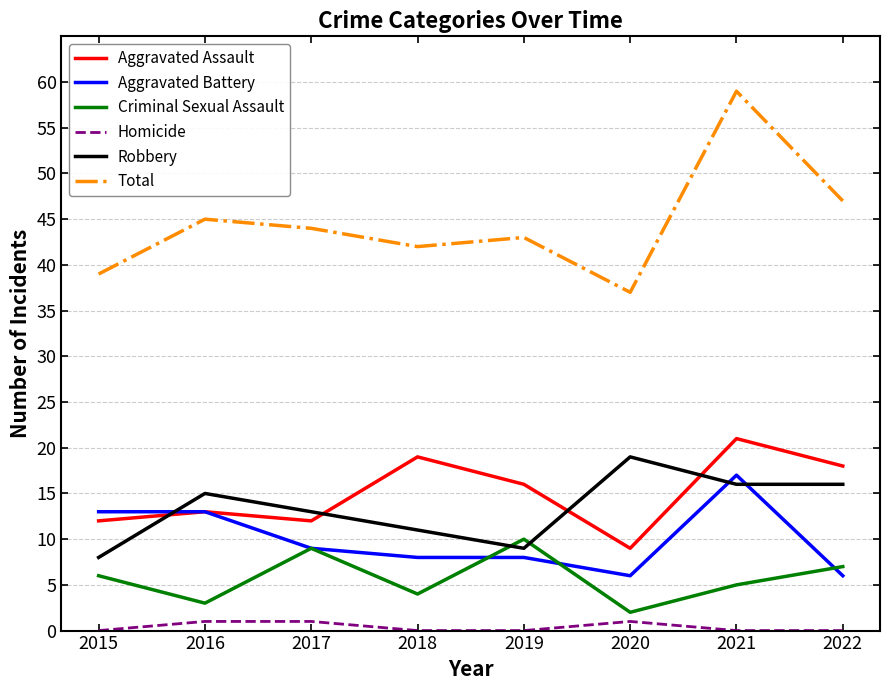

Reading left to right, list all the values displayed in this chart.

Aggravated Assault: 12	13	12	19	16	9	21	18
Aggravated Battery: 13	13	9	8	8	6	17	6
Criminal Sexual Assault: 6	3	9	4	10	2	5	7
Homicide: 0	1	1	0	0	1	0	0
Robbery: 8	15	13	11	9	19	16	16
Total: 39	45	44	42	43	37	59	47